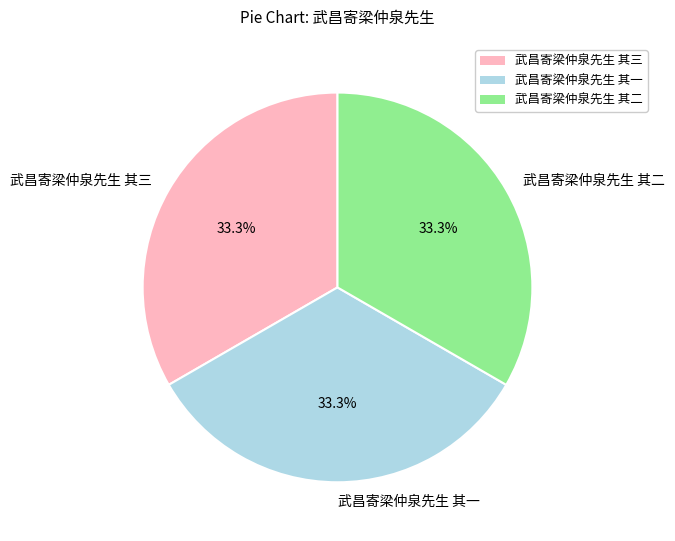

To the nearest percent, what is the combined percentage of 武昌寄梁仲泉先生 其二 and 武昌寄梁仲泉先生 其三?

67%